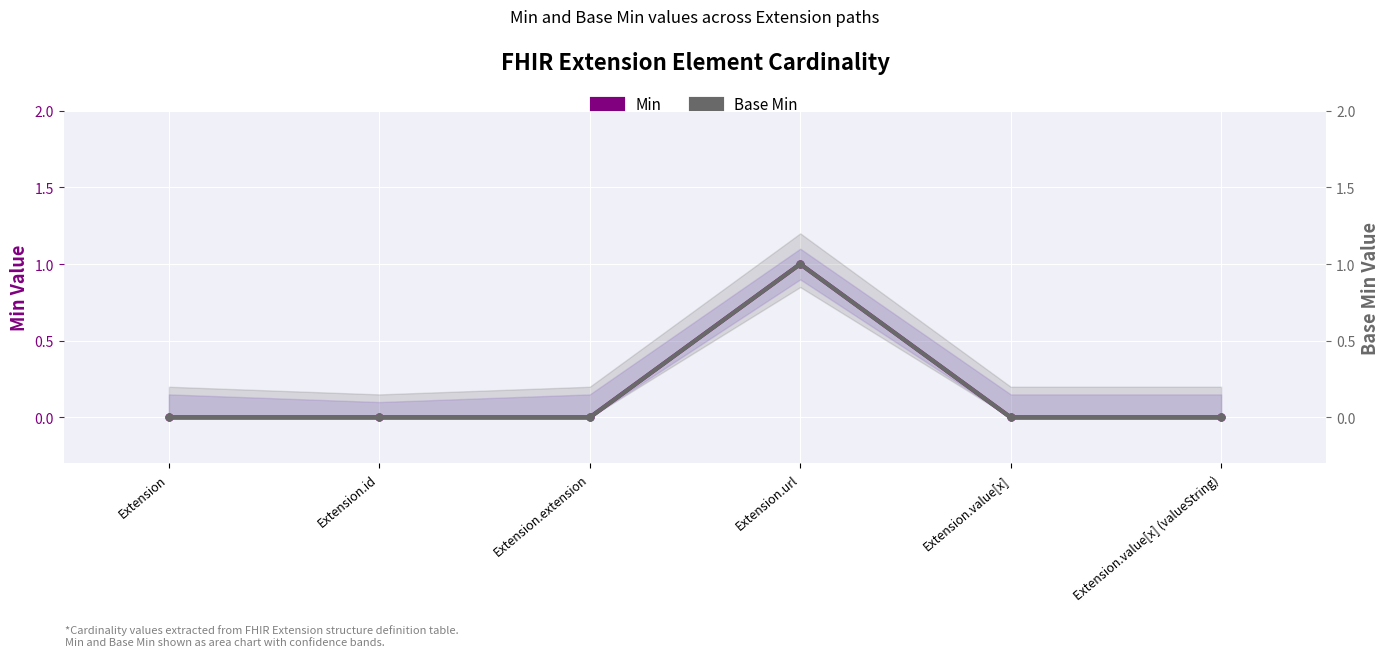

Reading left to right, what are all the values shown in this chart?

Min: 0	0	0	1	0	0
Base Min: 0	0	0	1	0	0